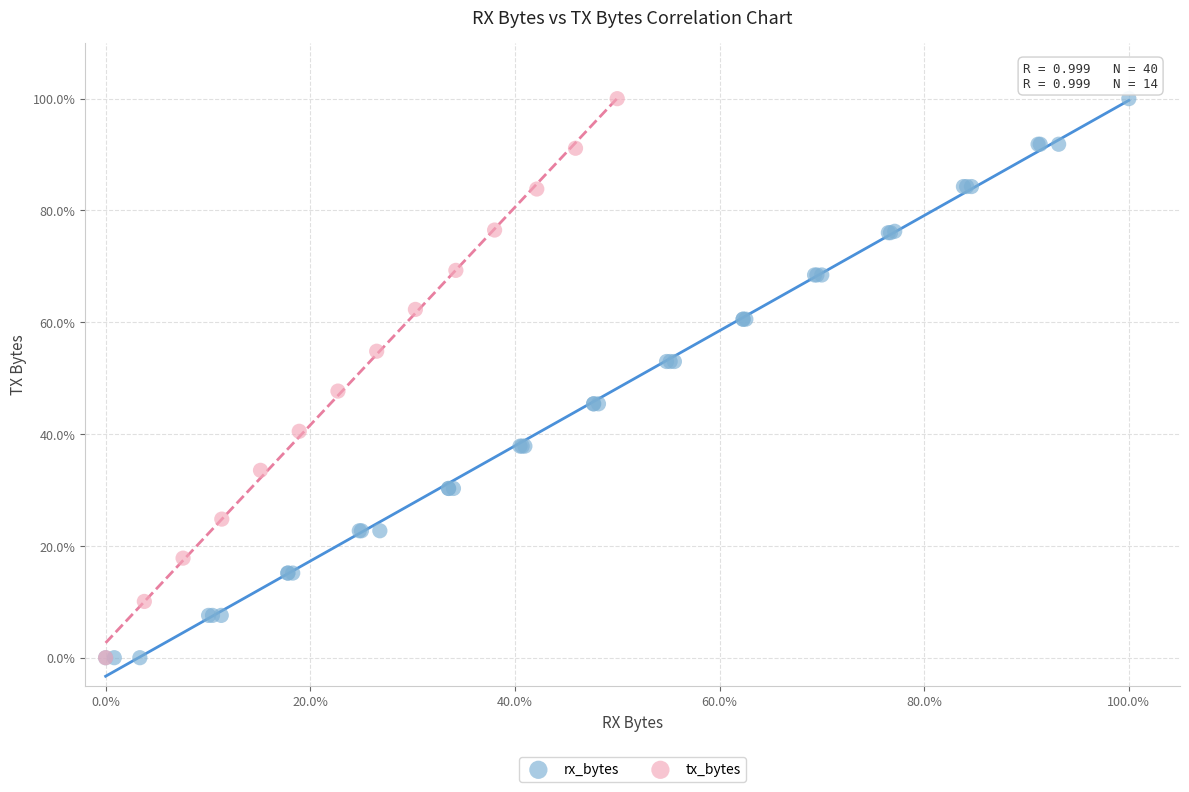

What are all the series names shown in the legend?

rx_bytes, tx_bytes